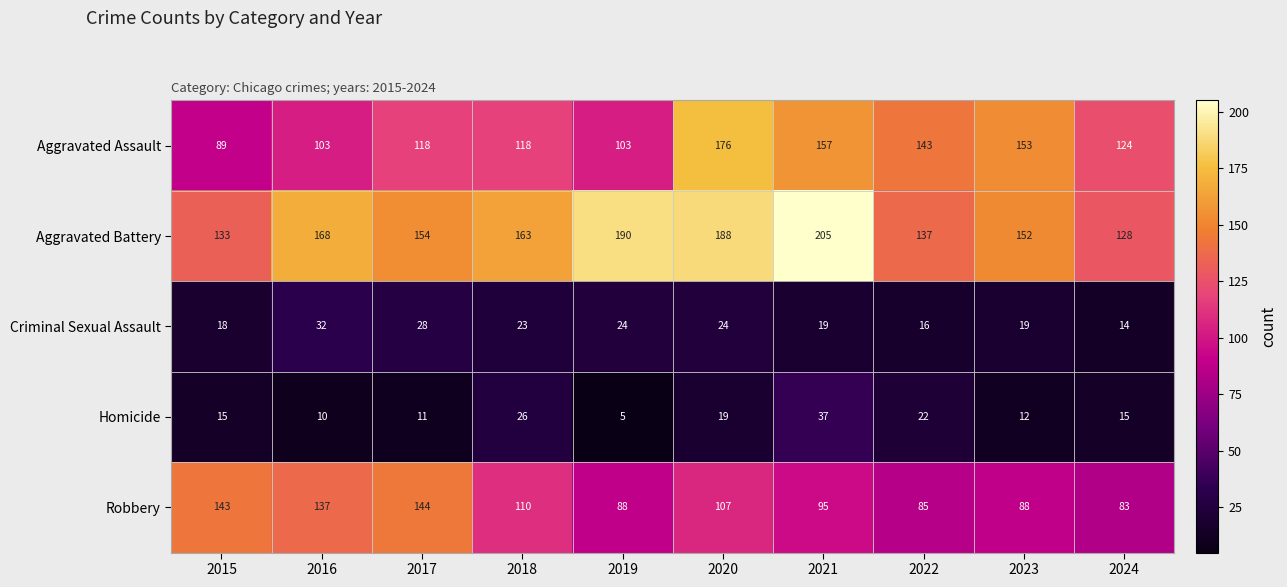

What is the difference between the Homicide values at 2023 and 2019?

7